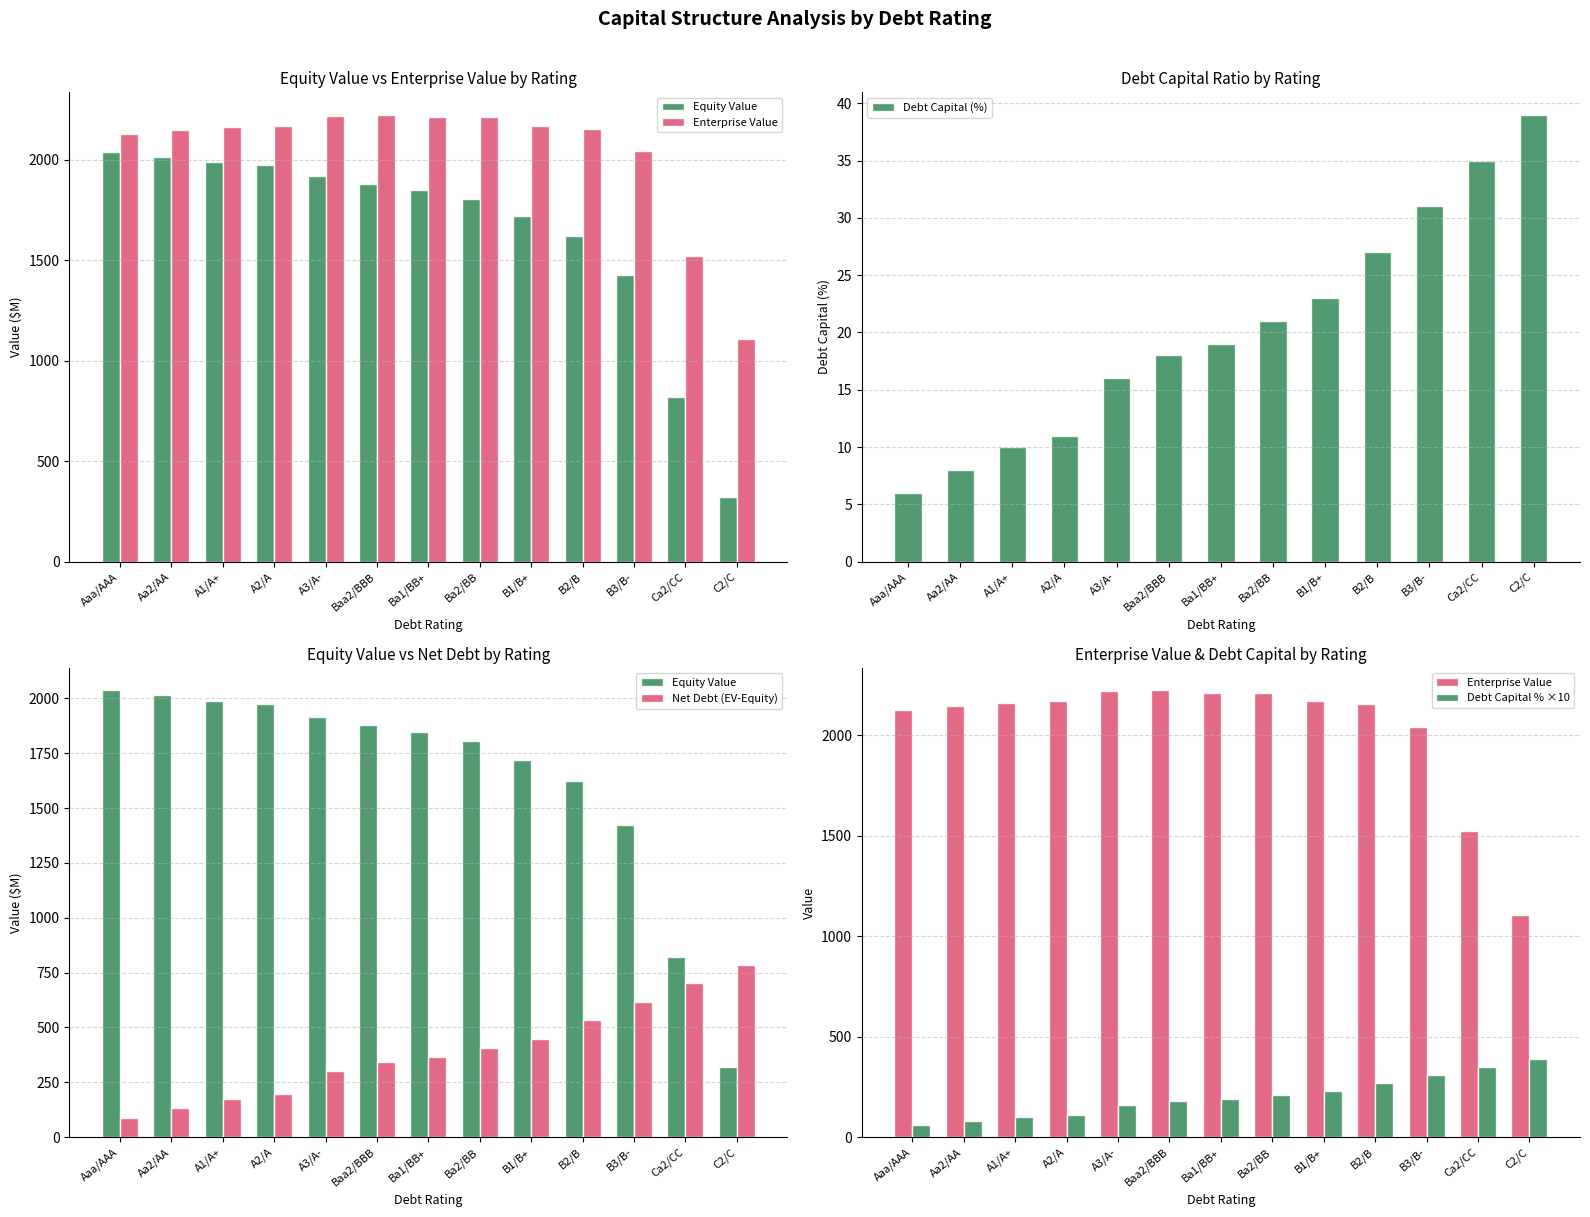

Rank the categories by Debt Capital (%) value from highest to lowest.

C2/C, Ca2/CC, B3/B-, B2/B, B1/B+, Ba2/BB, Ba1/BB+, Baa2/BBB, A3/A-, A2/A, A1/A+, Aa2/AA, Aaa/AAA